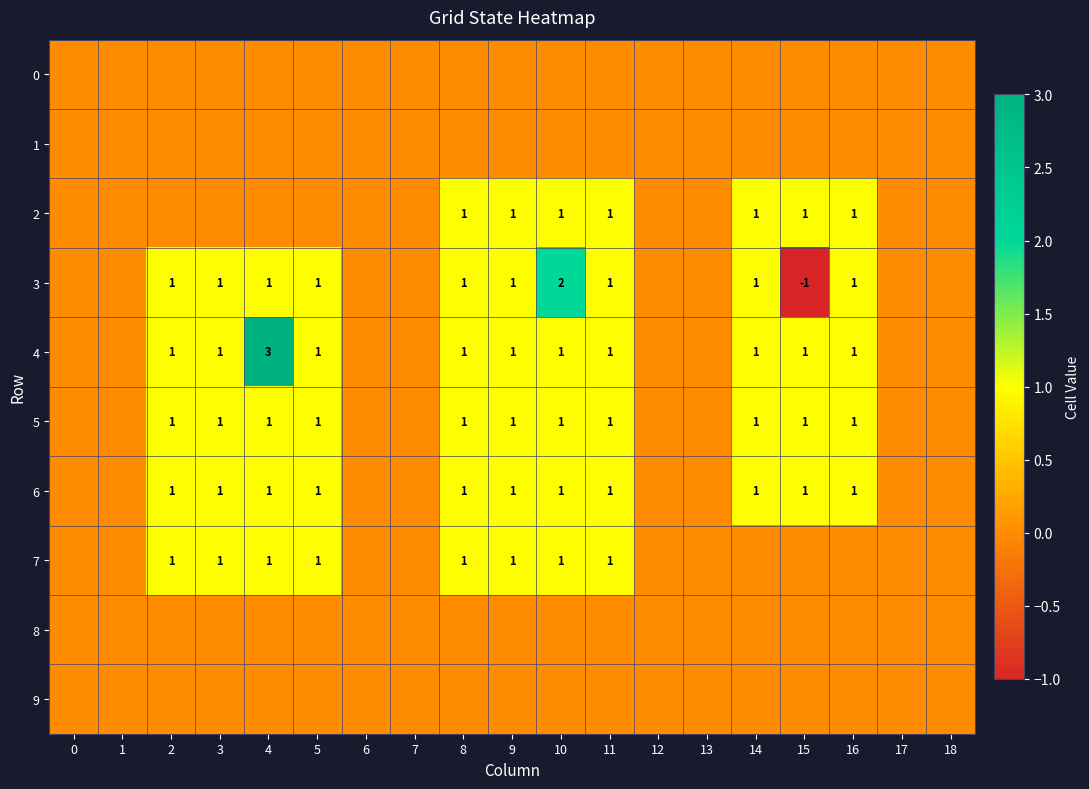

The value of 4 at 15 is 0. True or false?

False